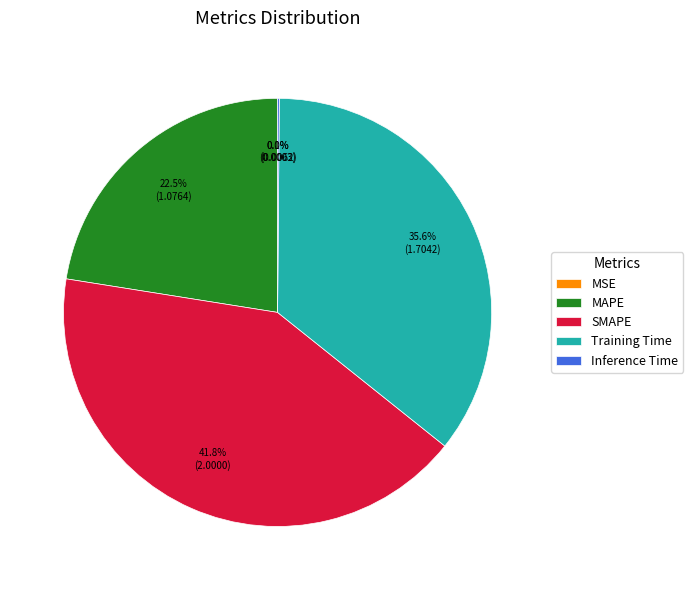

To the nearest percent, what is the average slice percentage?

20%